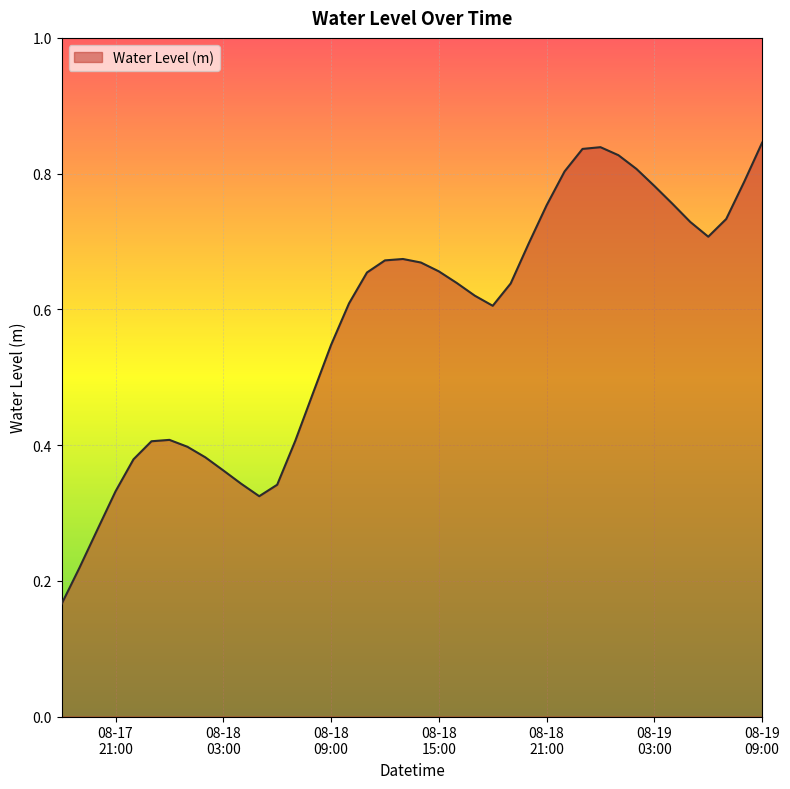

Does the chart have visible grid lines?

Yes